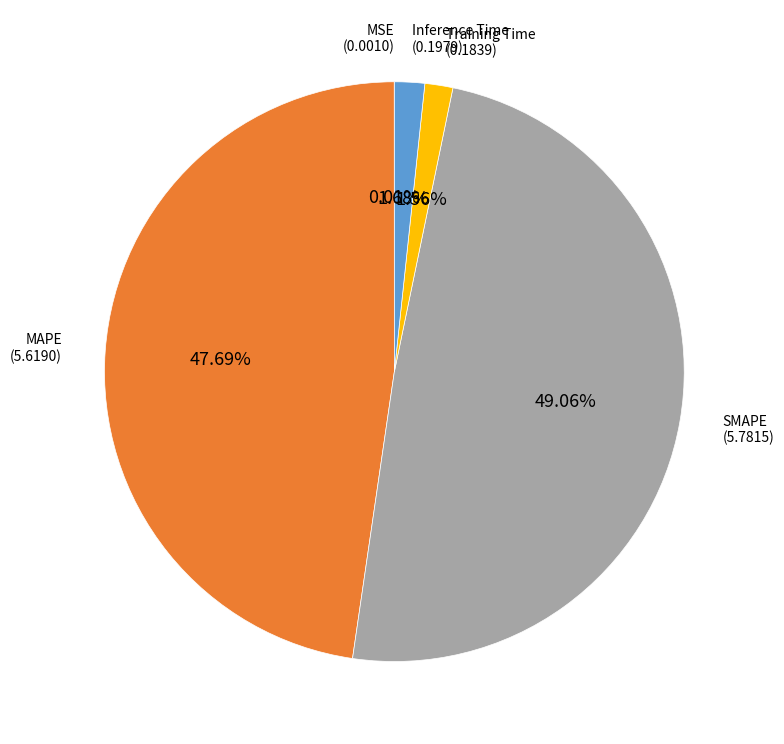

Is there a majority slice in this chart?

No